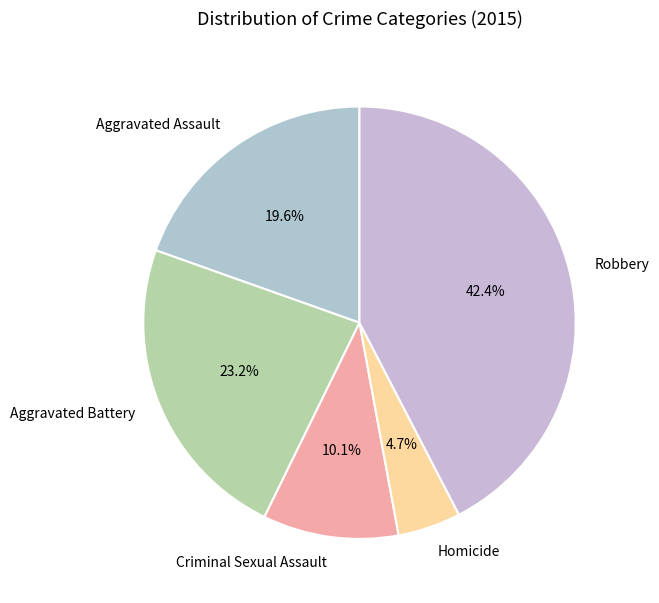

Is it true that Aggravated Assault is 20% of the pie?

True